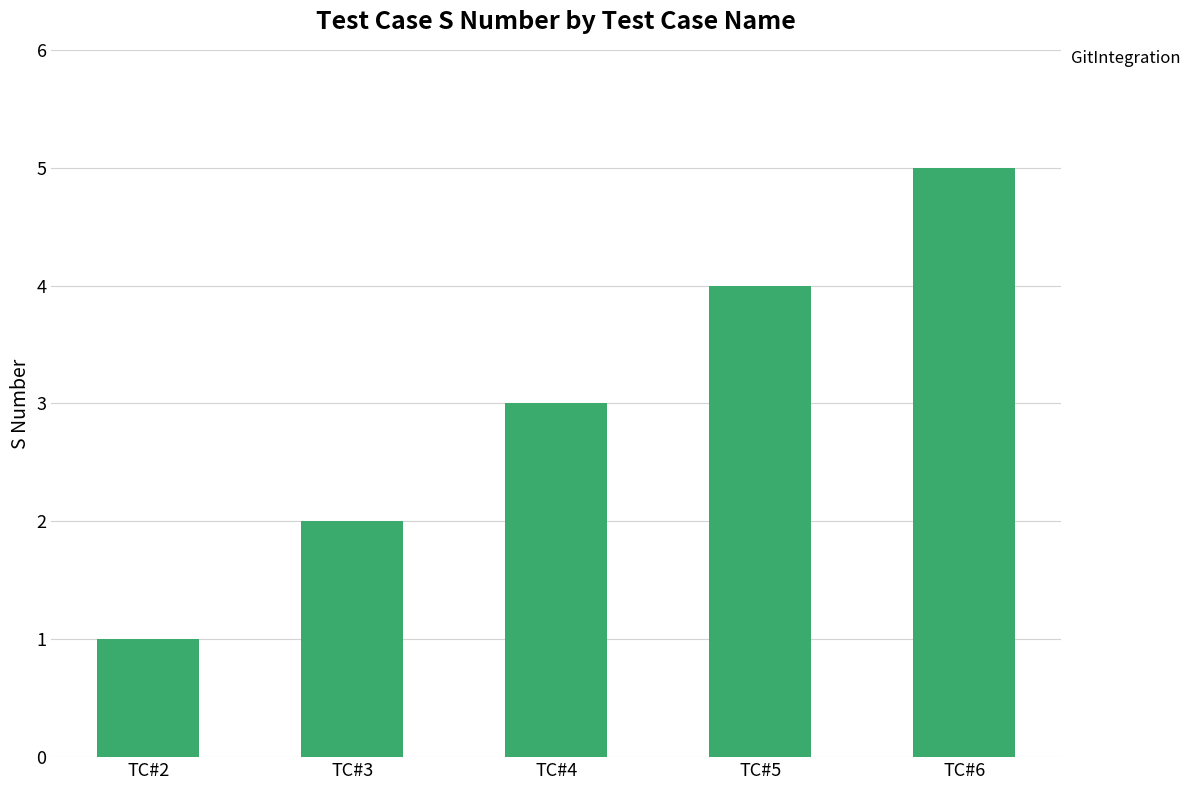

Rank the categories by value from lowest to highest.

TC#2, TC#3, TC#4, TC#5, TC#6